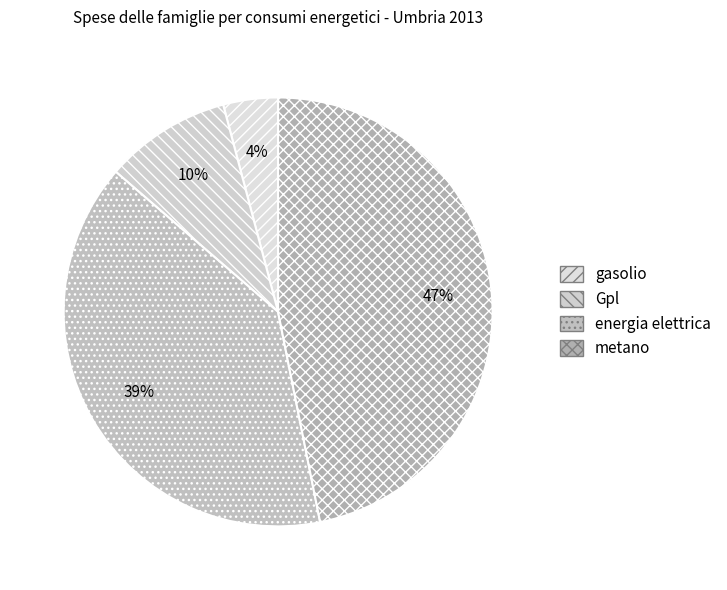

Count the number of slices in the pie.

4